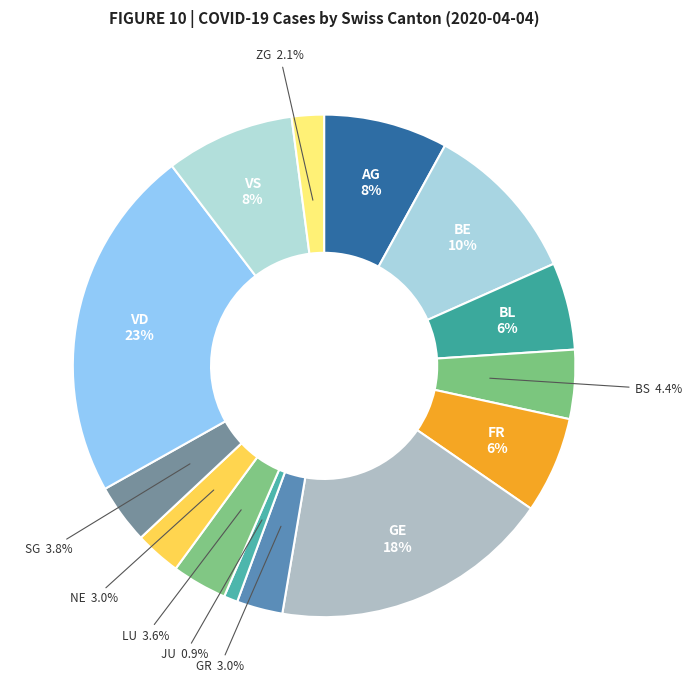

How many segments does this pie chart have?

14